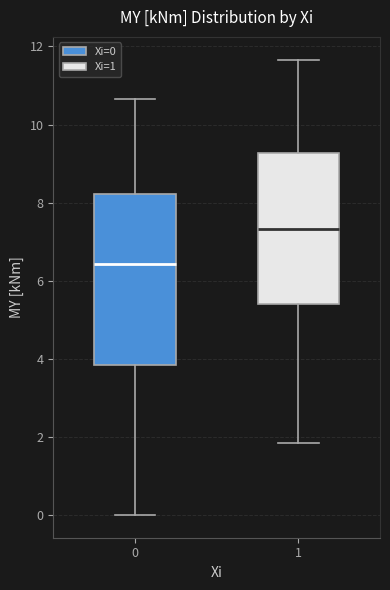

Reading left to right, read every box against the y-axis: the position of its median line, the range the box covers, and the ends of its whiskers. The values are not printed on the chart, so give them approximately, as read against the axis.

0: median 6.4, box 3.8 to 8.2, whiskers 0.0 to 10.6
1: median 7.4, box 5.4 to 9.2, whiskers 1.8 to 11.6